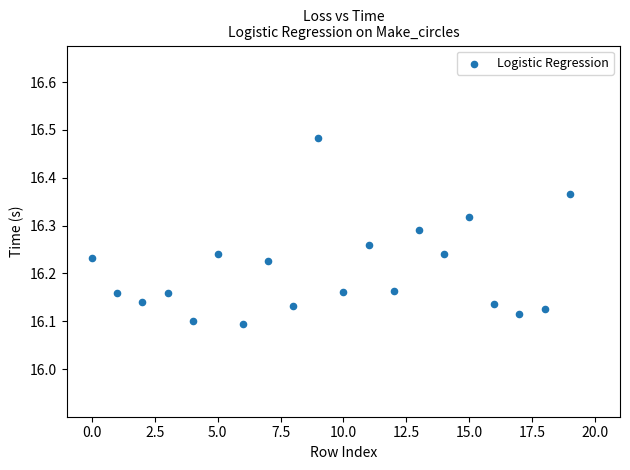

What is the range of Y values (max minus min)?

0.4